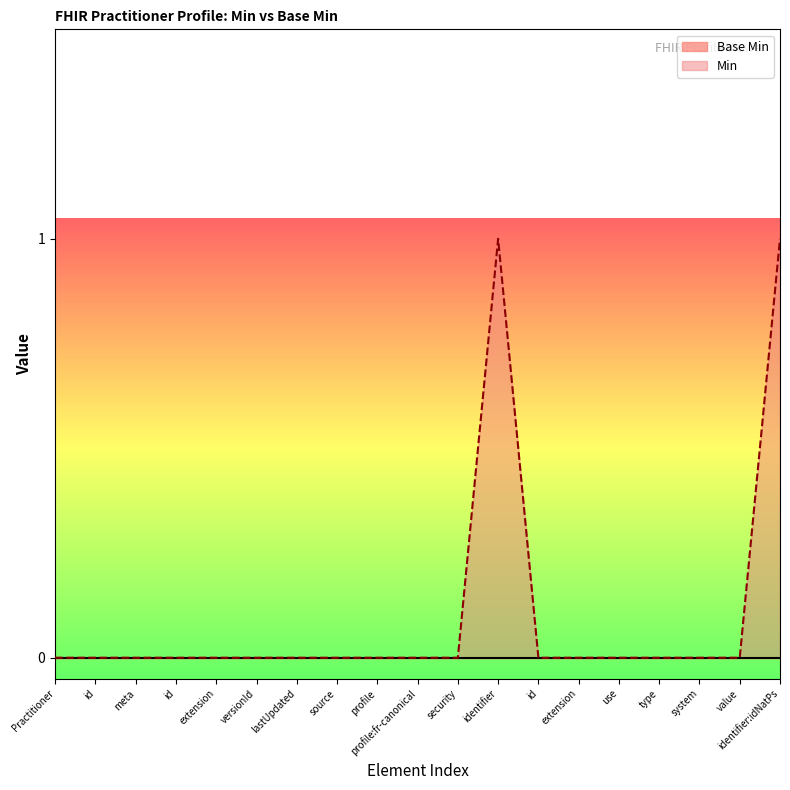

The value at system is 0. True or false?

True